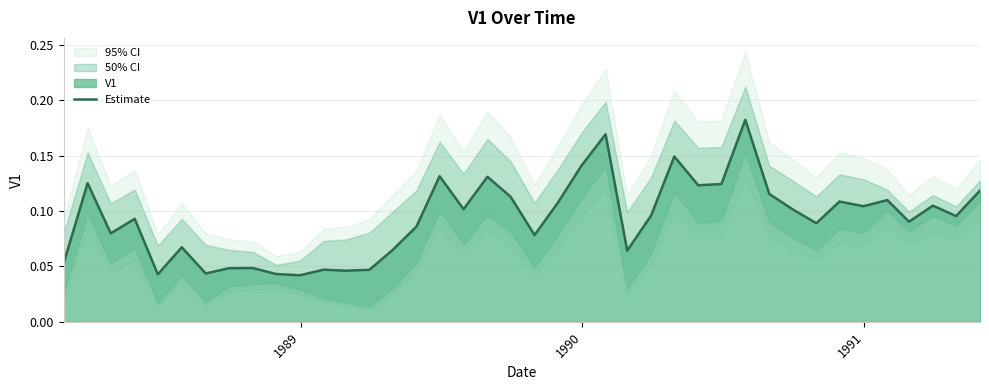

What is the sum of all values?

3.7